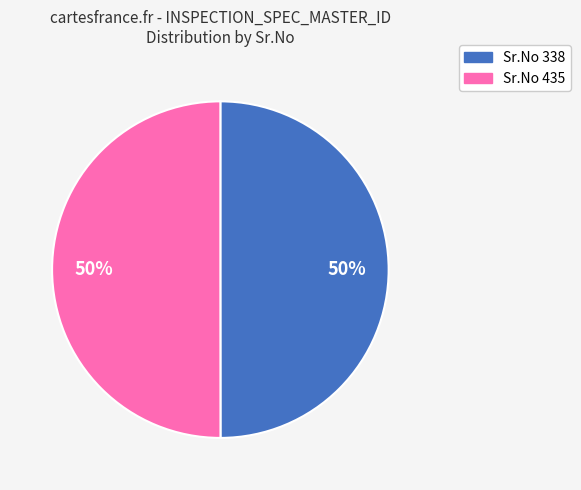

How many segments does this pie chart have?

2